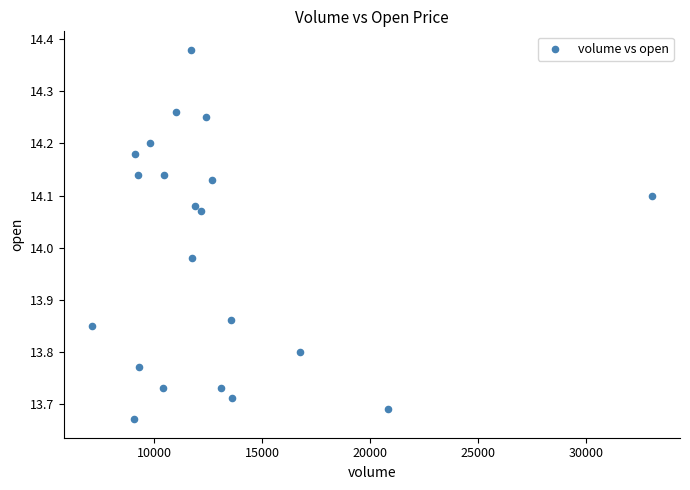

What is the range of X values (max minus min)?

25931.6